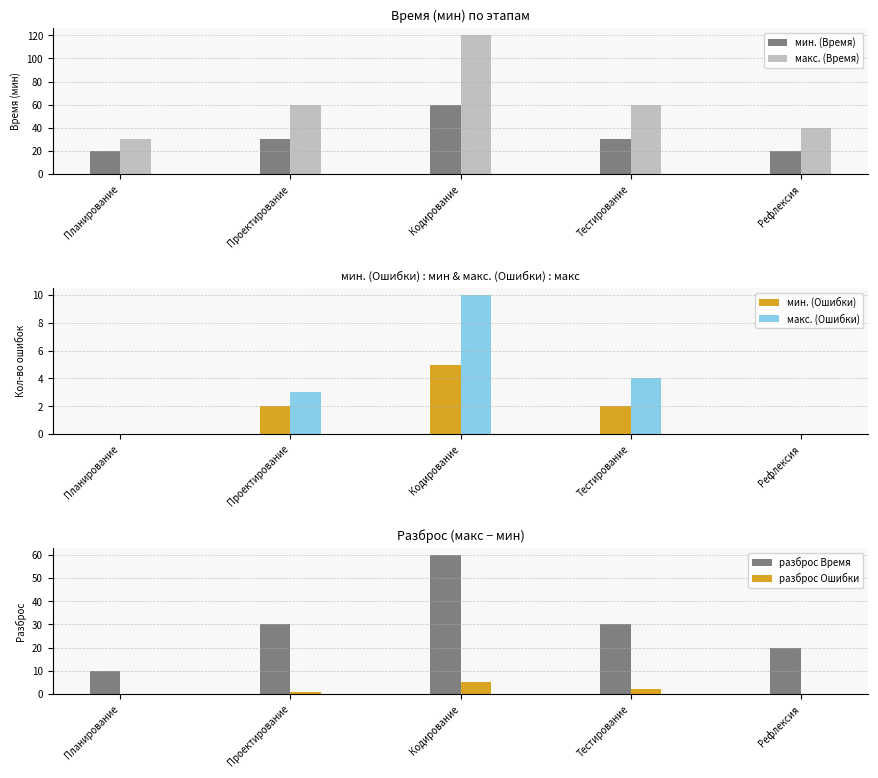

What is the spread (max minus min) of values at Кодирование?

115